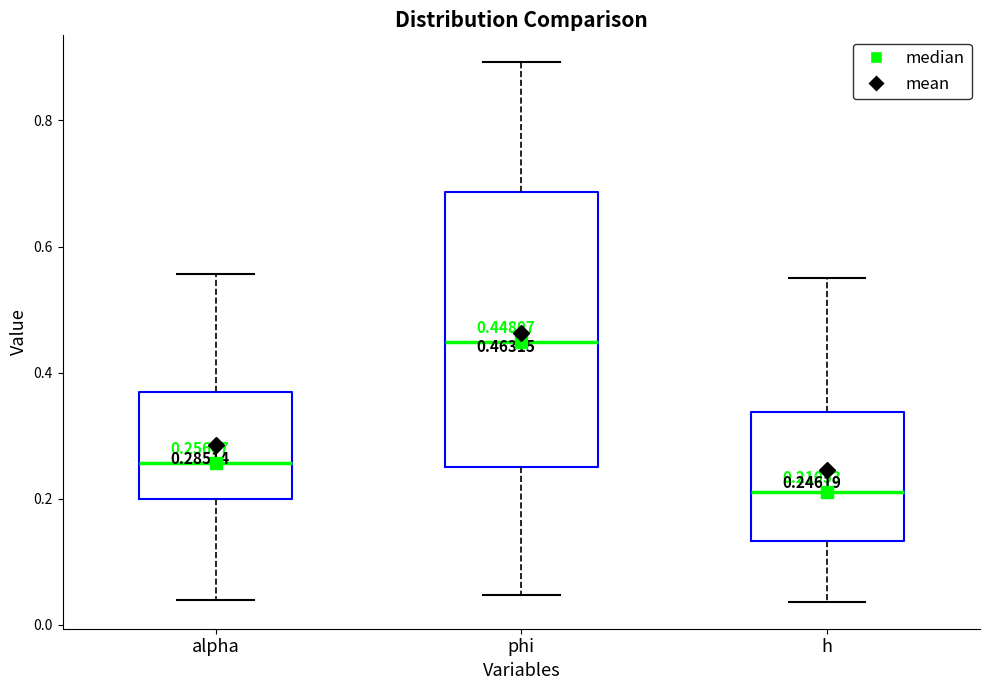

Comparing the boxes themselves (not the whiskers), which one is the tallest?

phi